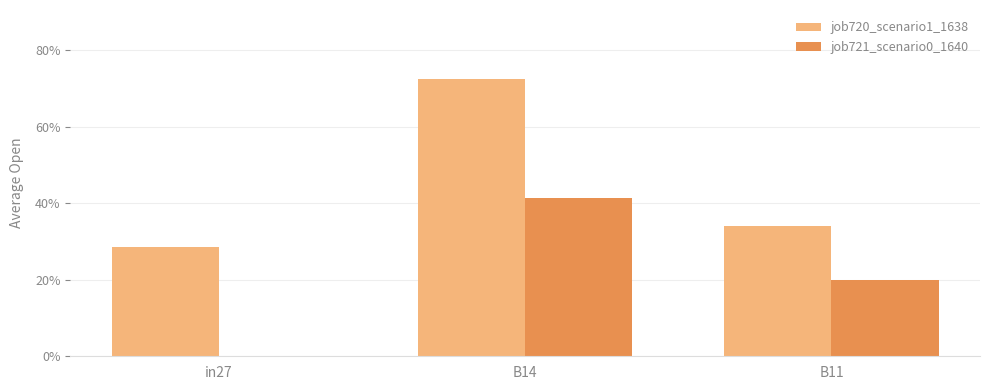

At how many categories does at least one series exceed 0?

3